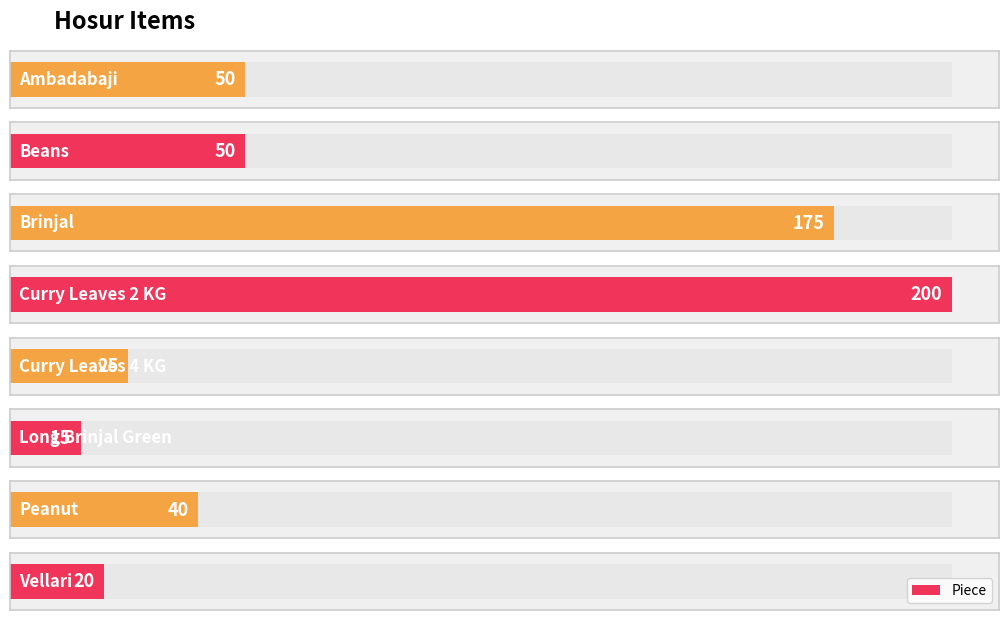

What is the value of the 4th bar from the left?

200